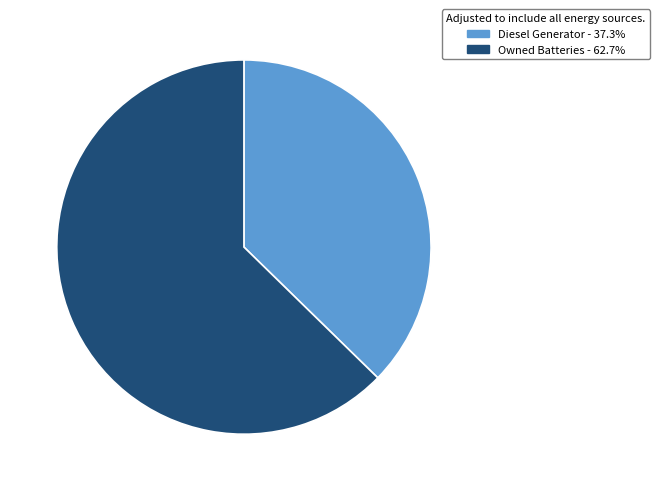

Does any single category account for the majority?

Yes